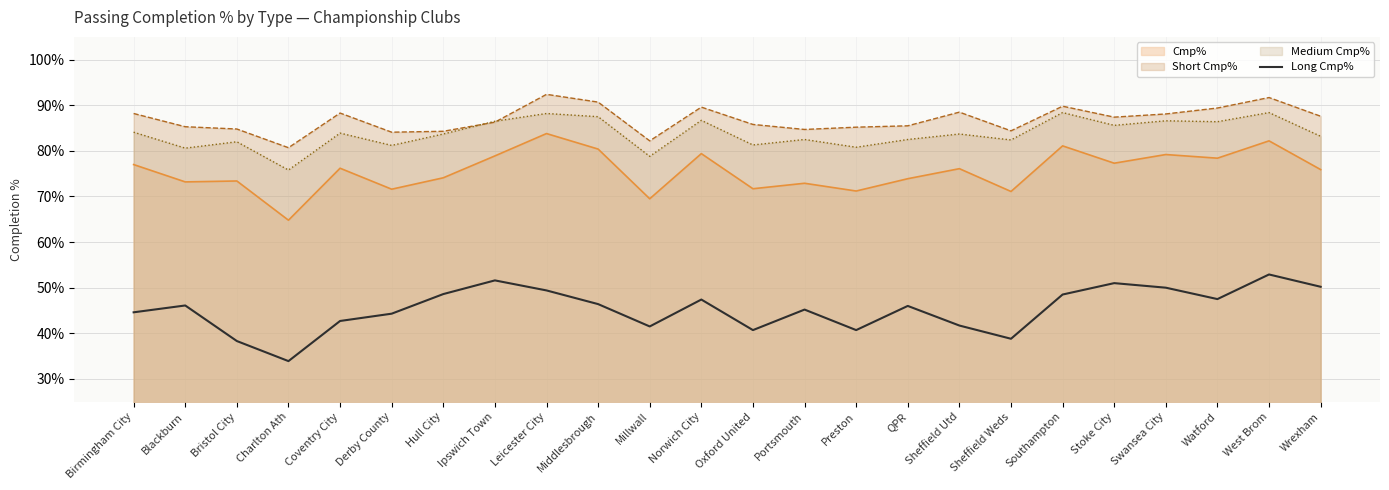

Rank the series by their maximum value, from highest to lowest.

Short Cmp%, Medium Cmp%, Cmp%, Long Cmp%